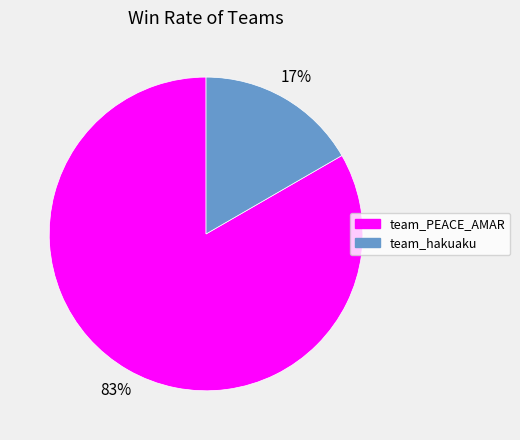

What percentage is the team_hakuaku slice, to the nearest percent?

17%